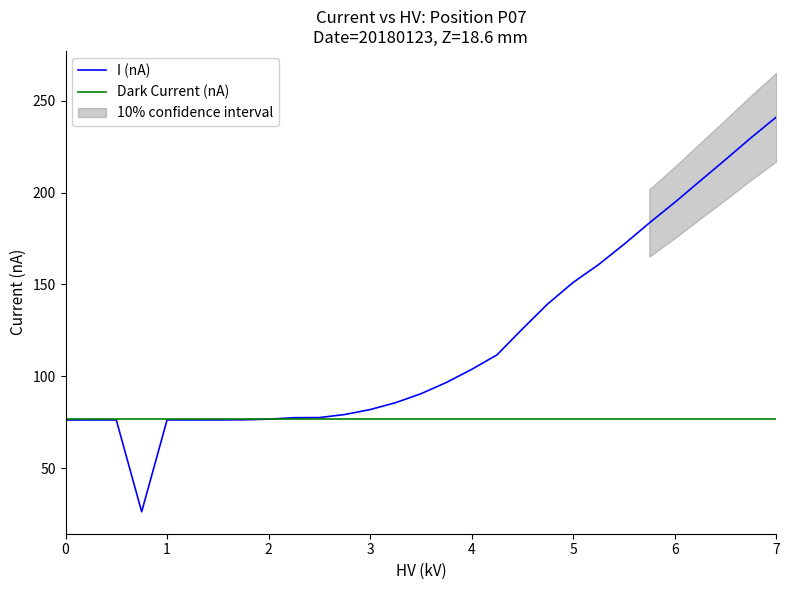

What is the highest value of the Dark Current (nA) series?

76.8